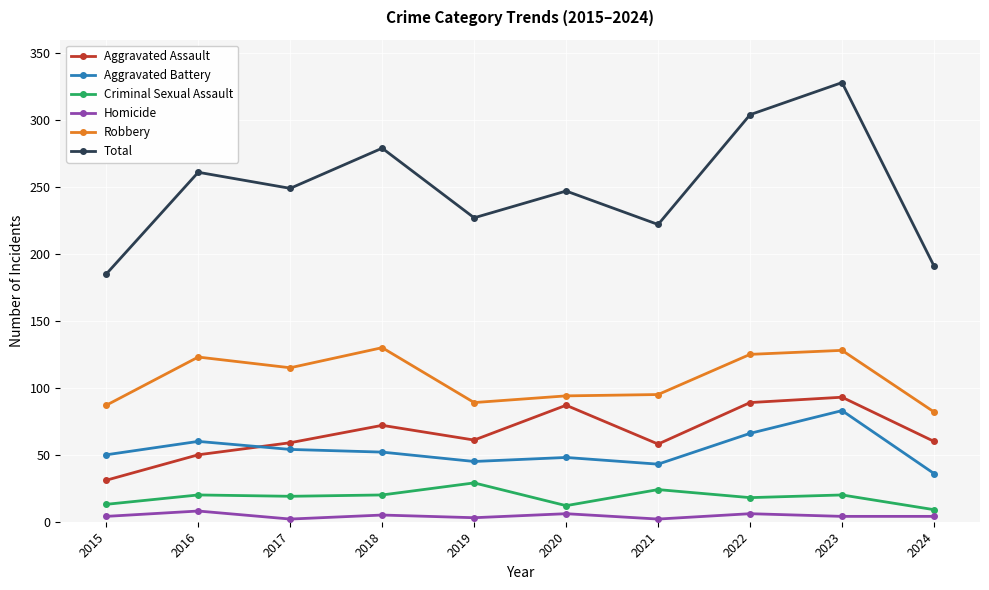

True or false: Homicide and Robbery cross at least once.

False